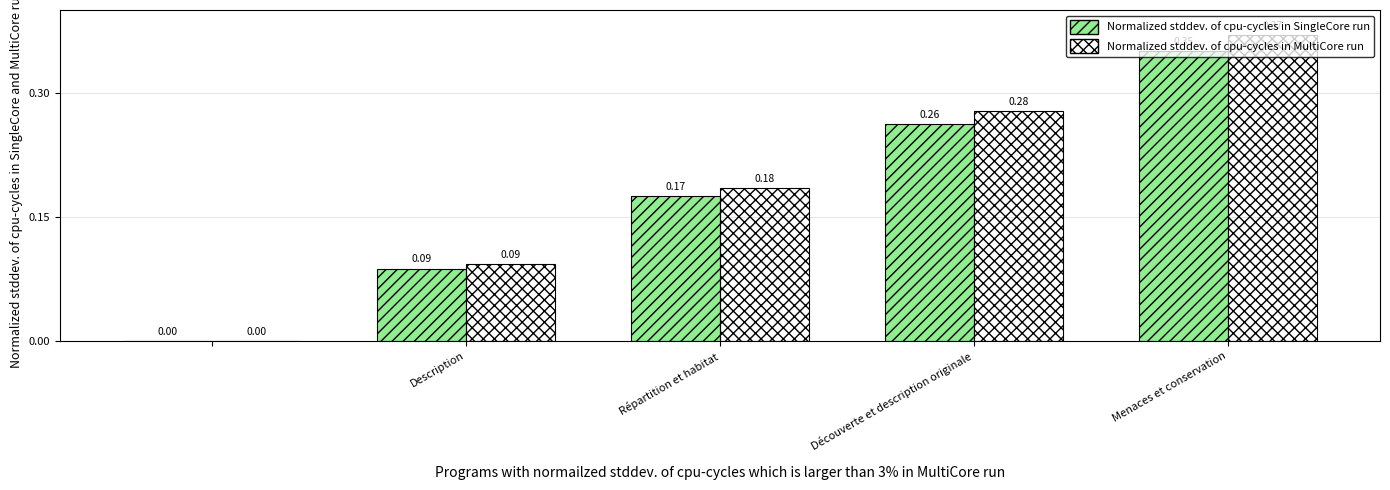

What is the sum of all Normalized stddev. of cpu-cycles in SingleCore run values?

0.9